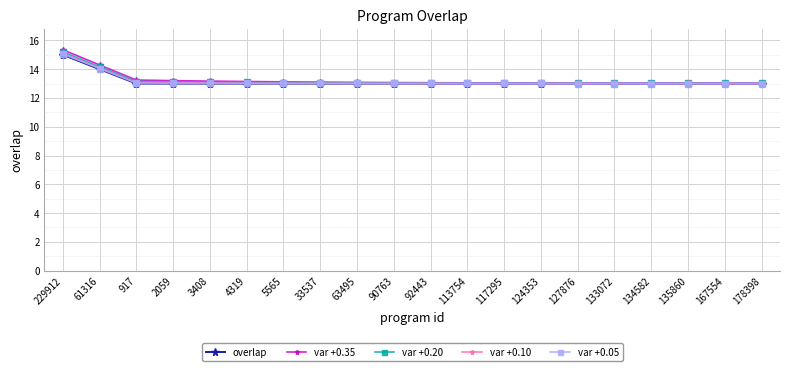

What is the value of the var +0.35 point at the 7th from the left?

13.1